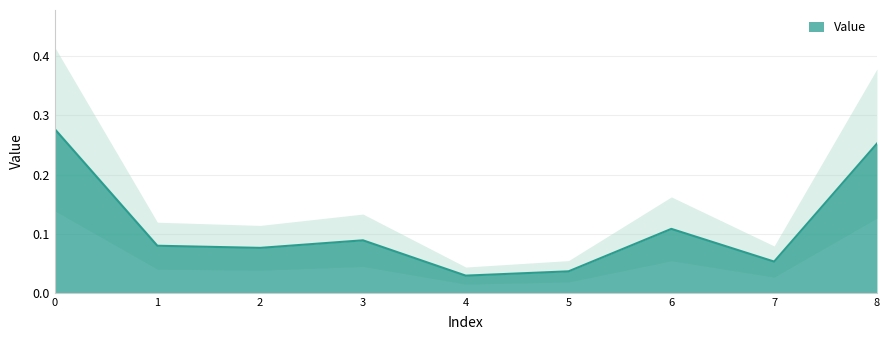

Rank the categories by value from lowest to highest.

4, 5, 7, 2, 1, 3, 6, 8, 0